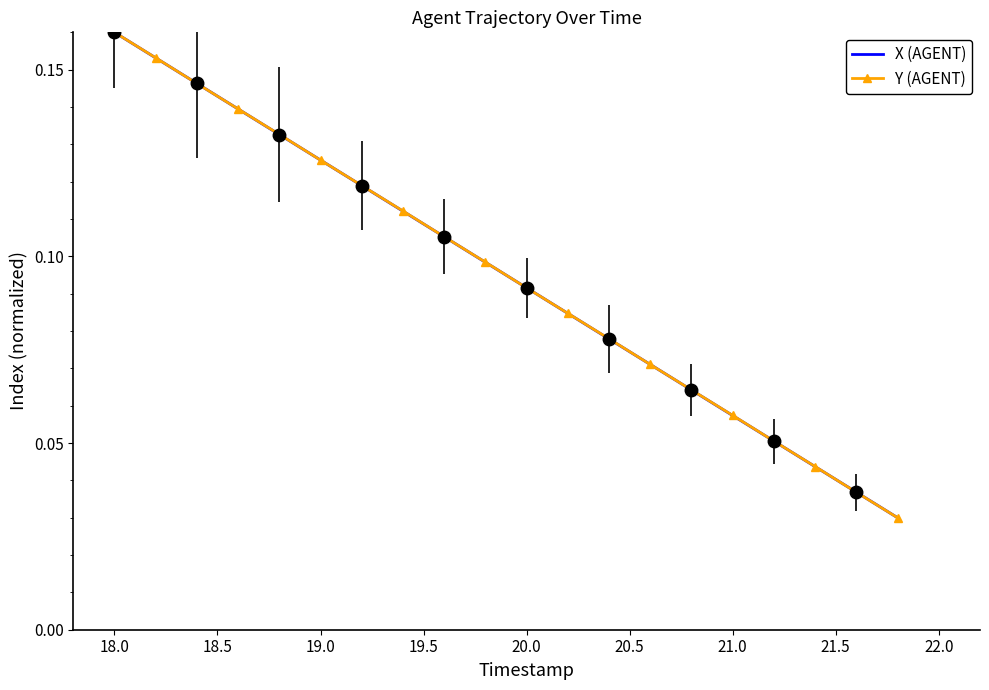

The Y (AGENT) series shows 0.1 at 18.0. True or false?

False